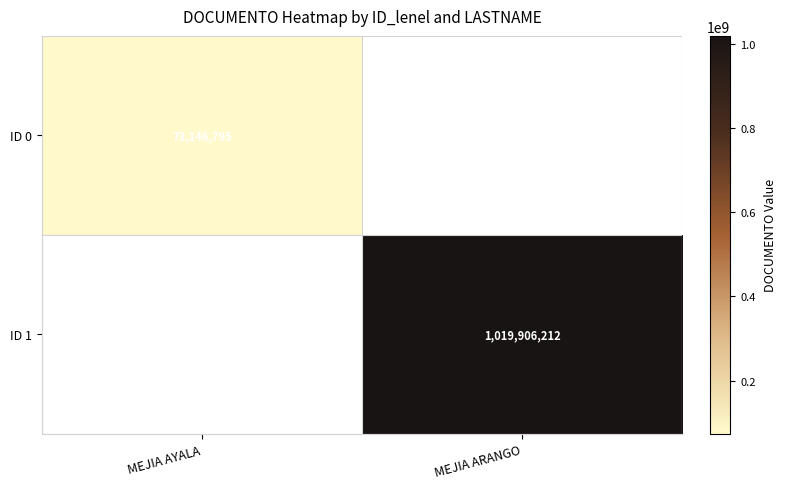

The ID 1 series shows 1019906212 at MEJIA ARANGO. True or false?

True